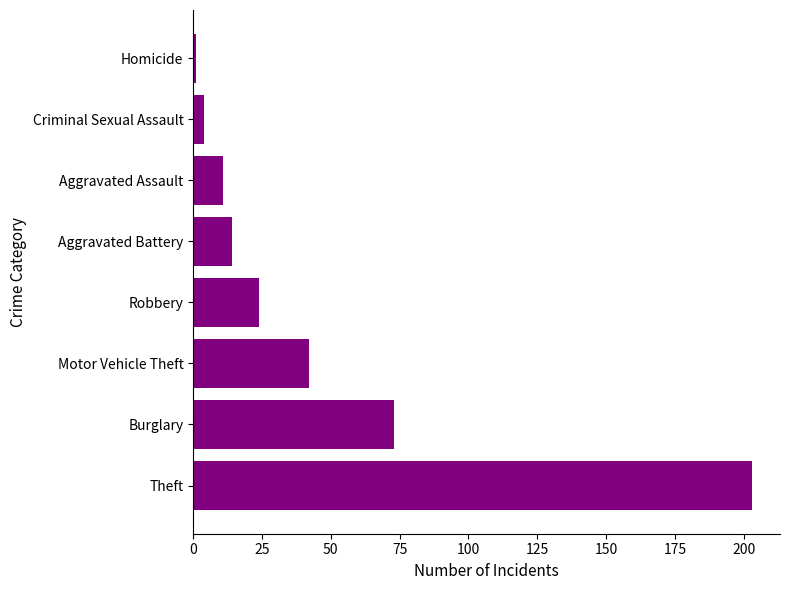

Approximately how many times larger is the value at Burglary compared to Robbery?

3.0